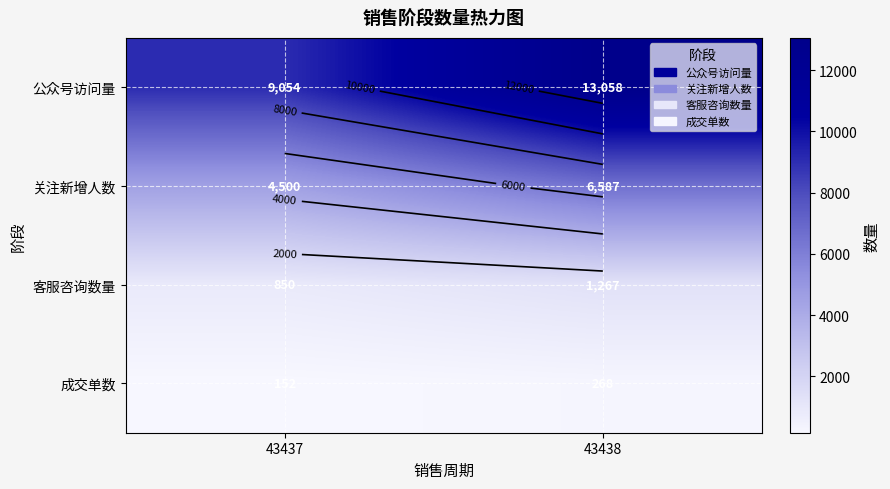

What is the difference between the 关注新增人数 values at 43438 and 43437?

2087